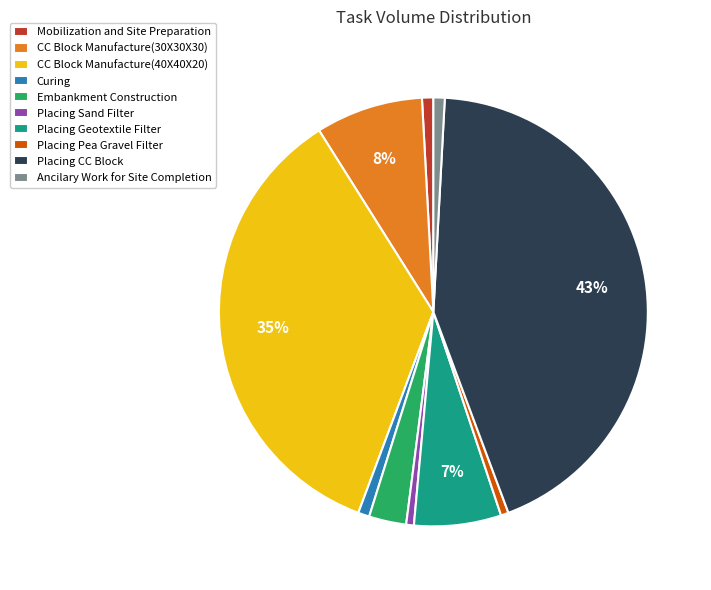

Count the number of slices in the pie.

10